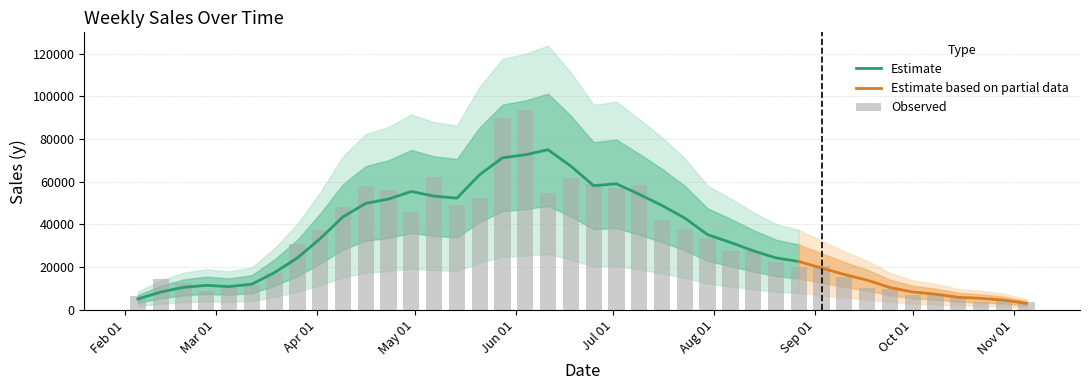

Where is the data nearest to the value 48715?

2010-05-14